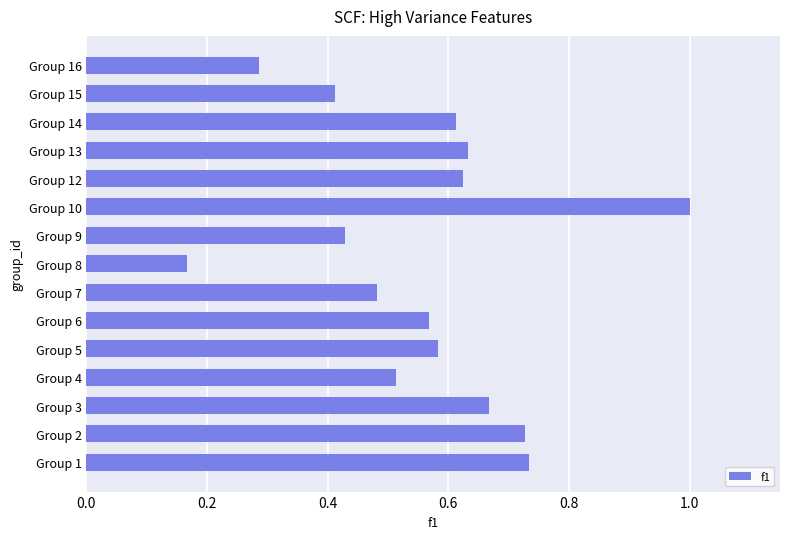

How many data points does each series have?

15